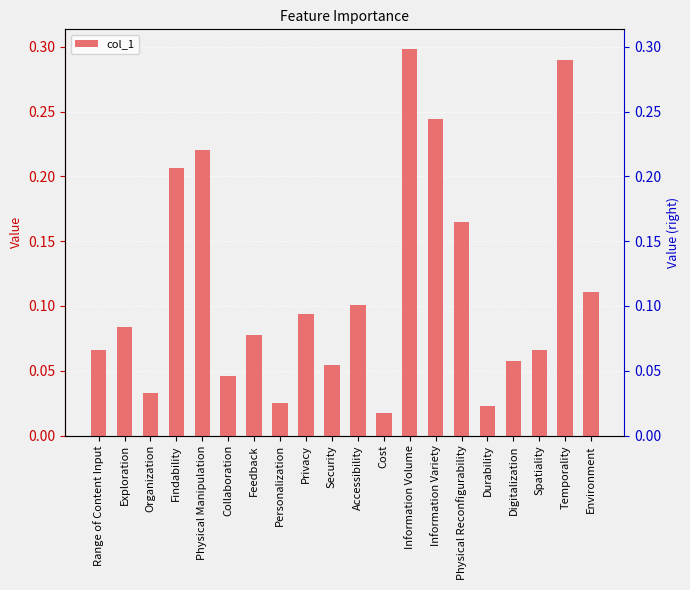

What is the value of the 11th bar from the left?

0.1